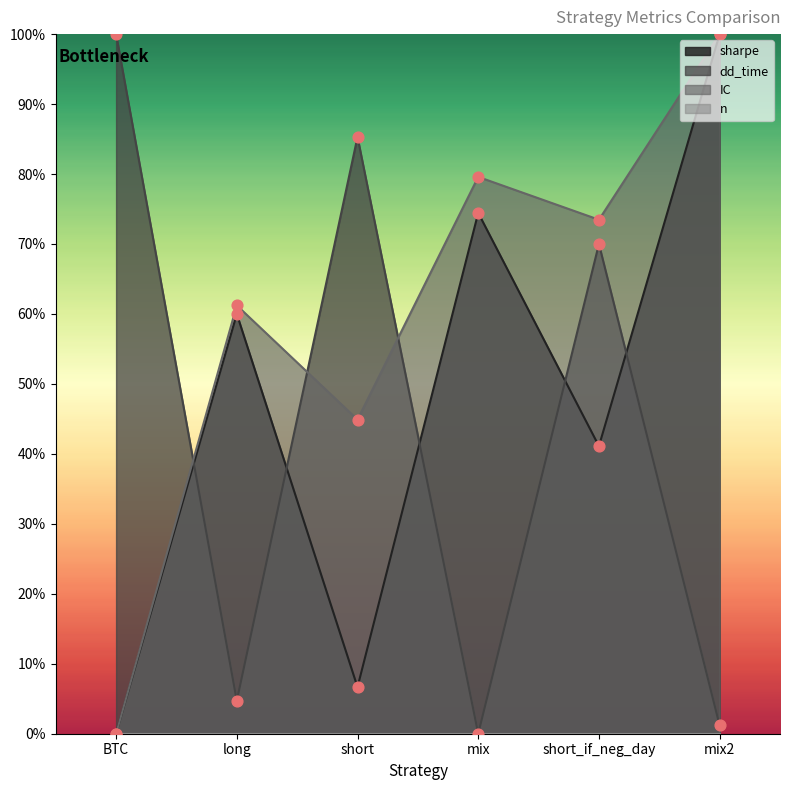

Is the value of IC at mix2 greater than the value of sharpe at BTC?

Yes